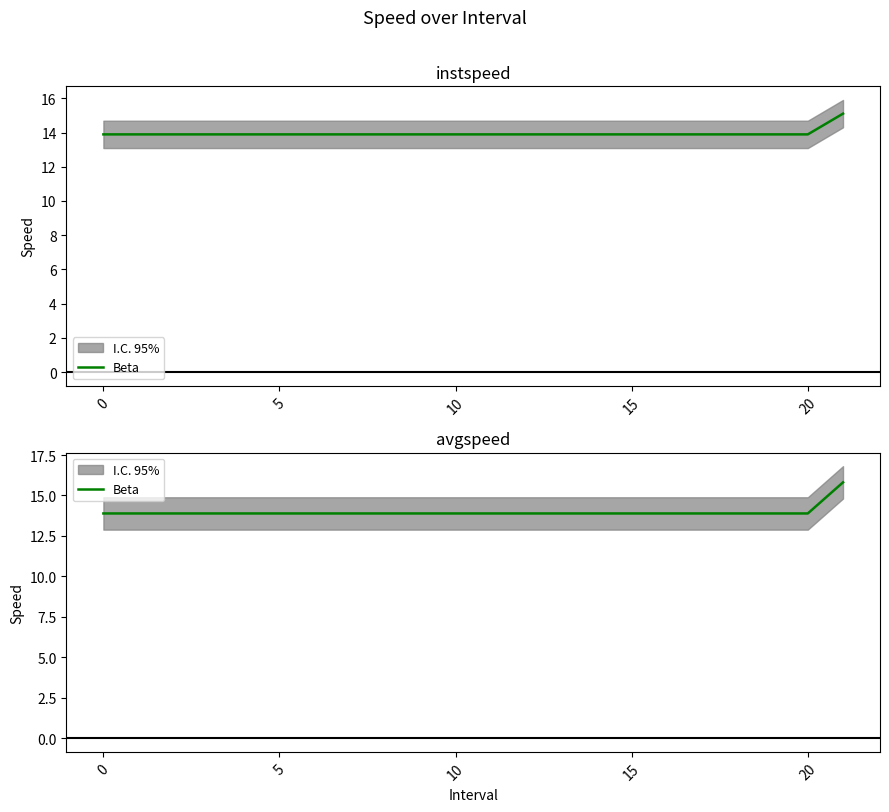

What is the smallest value displayed?

13.9